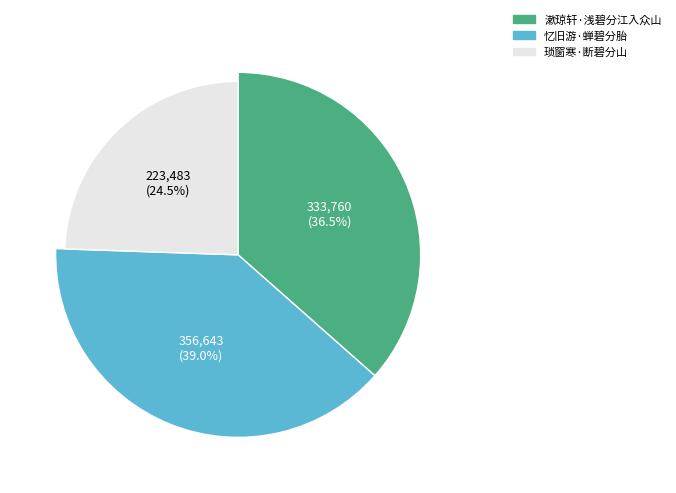

Between 忆旧游·蝉碧分胎 and 琐窗寒·断碧分山, which is larger?

忆旧游·蝉碧分胎